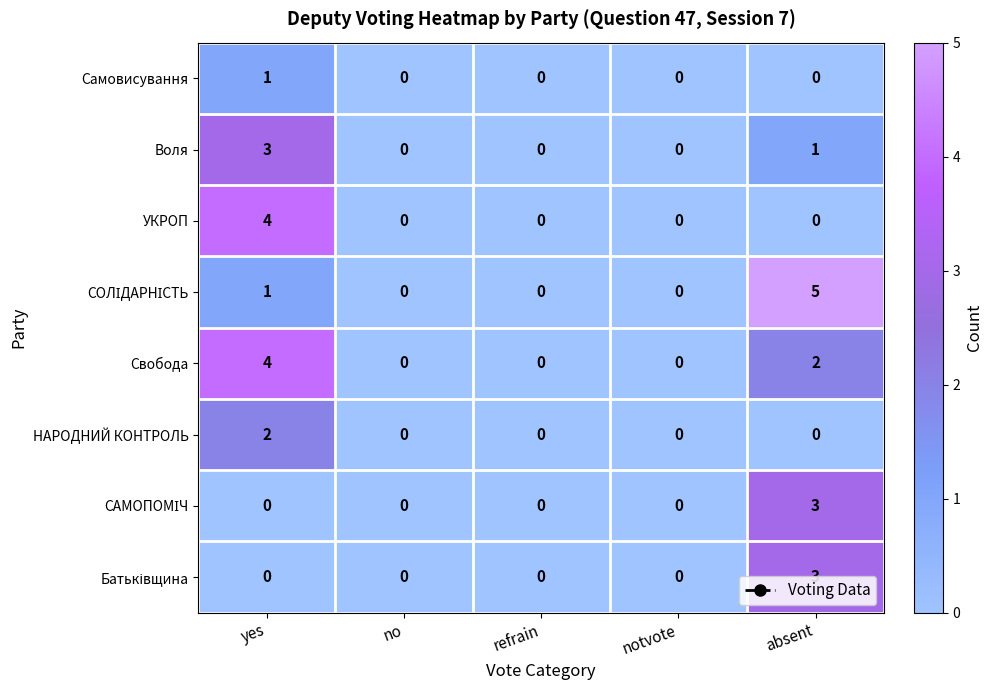

What is the maximum value shown in the chart?

5